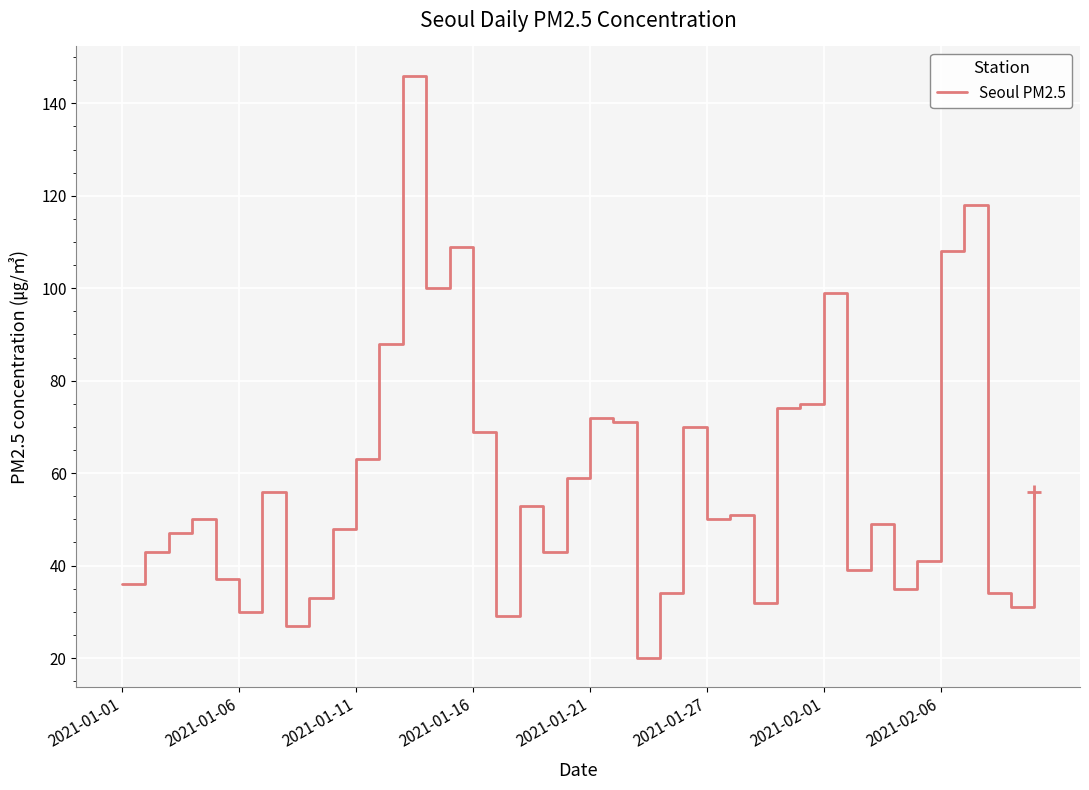

What is the difference between the maximum and minimum values?

126